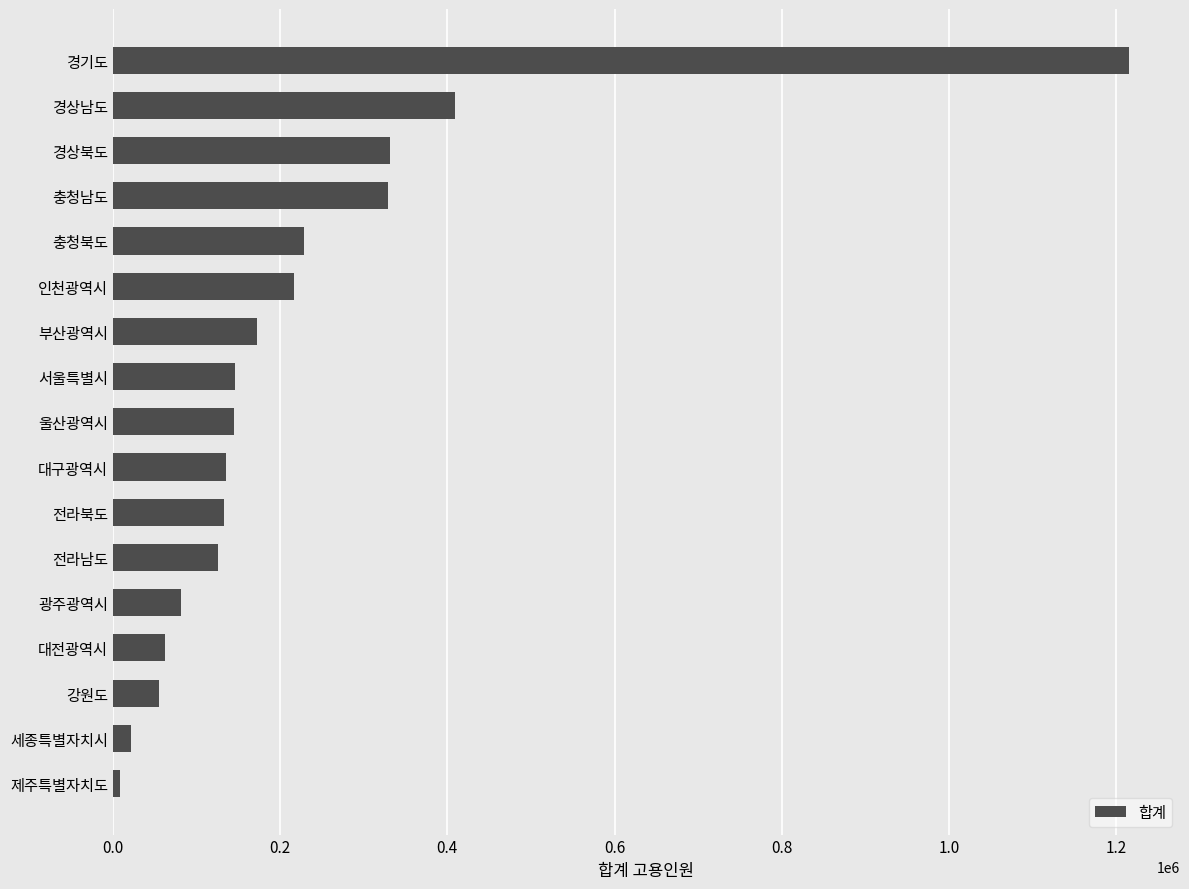

What is the change in value from 대전광역시 to 경상남도?

+346431